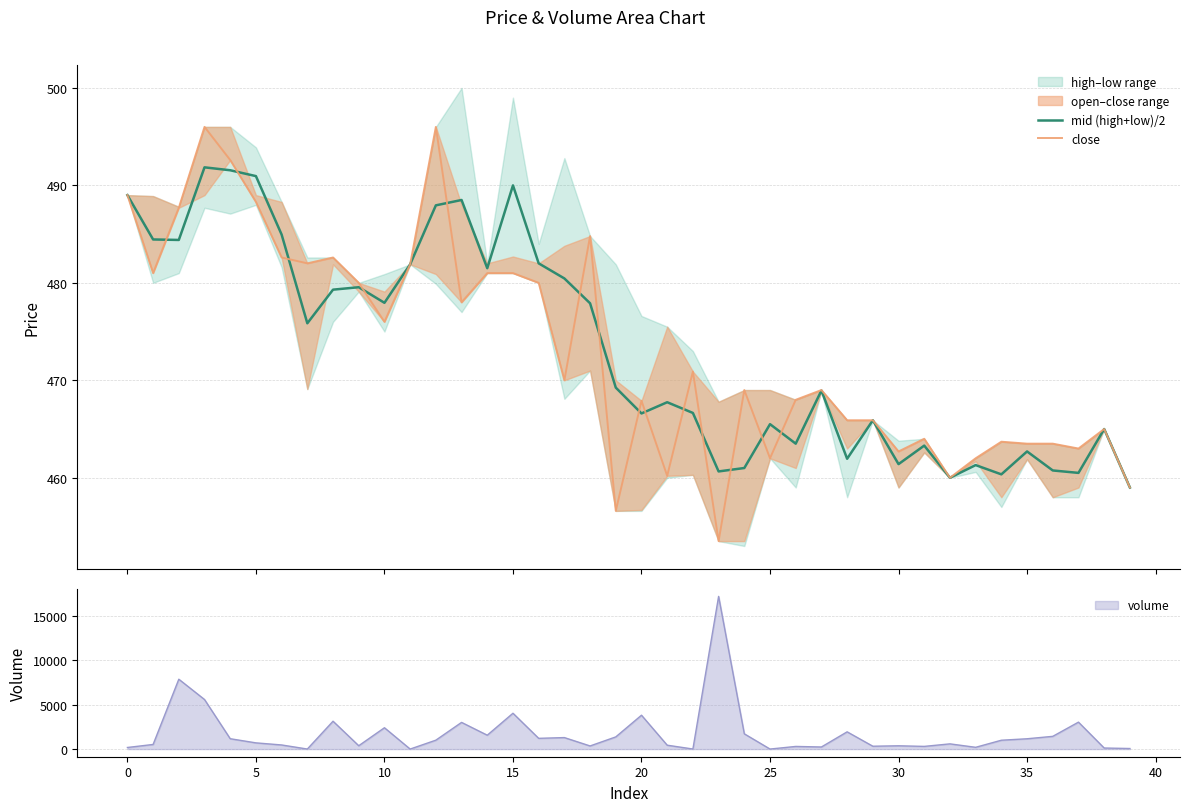

Does the chart have visible grid lines?

Yes